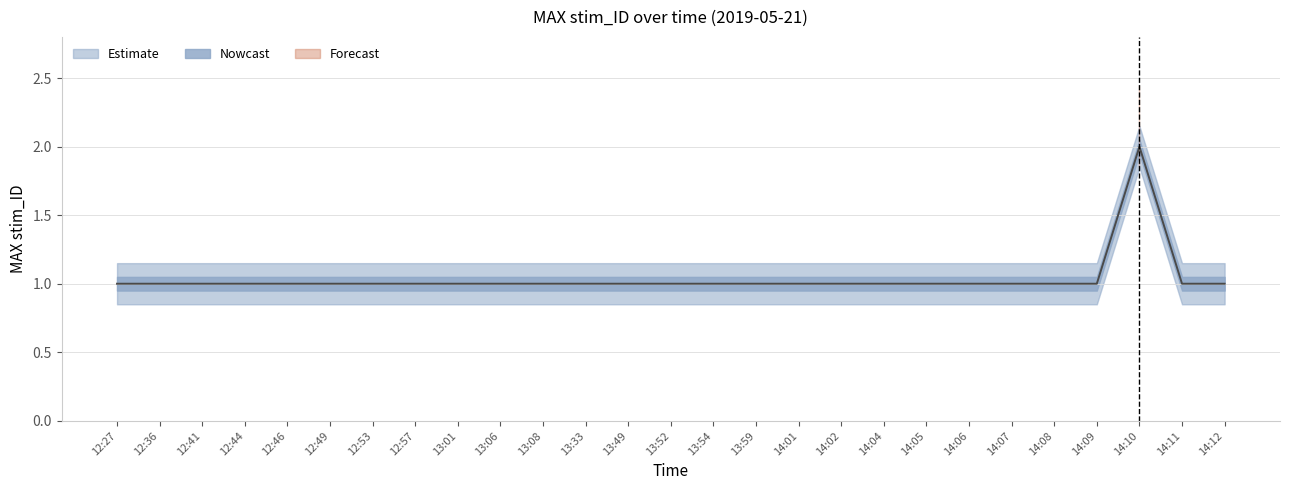

What is the minimum value shown in the chart?

1